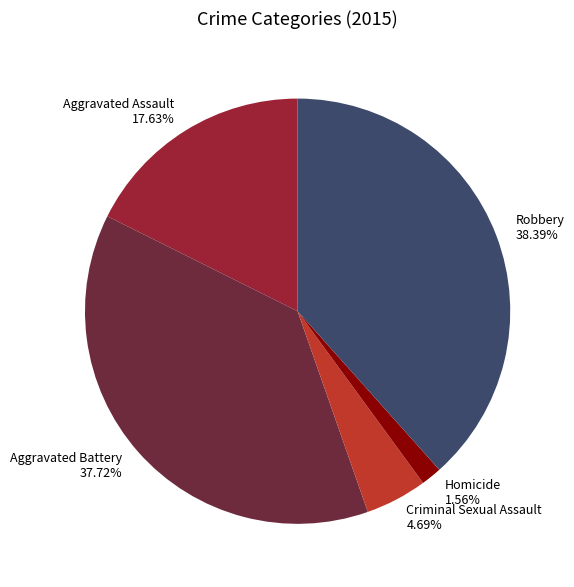

What percentage is NOT represented by Aggravated Assault?

82.4%